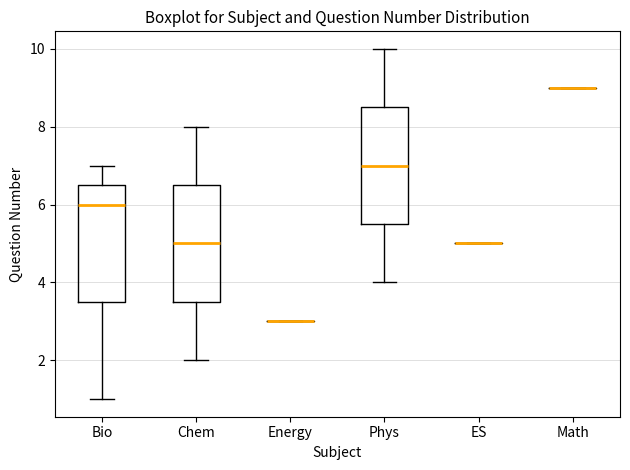

Reading left to right, read every box against the y-axis: the position of its median line, the range the box covers, and the ends of its whiskers. The values are not printed on the chart, so give them approximately, as read against the axis.

Bio: median 6.0, box 3.6 to 6.6, whiskers 1.0 to 7.0
Chem: median 5.0, box 3.6 to 6.6, whiskers 2.0 to 8.0
Energy: box collapsed to a line at 3.0, whiskers 3.0 to 3.0
Phys: median 7.0, box 5.6 to 8.6, whiskers 4.0 to 10.0
ES: box collapsed to a line at 5.0, whiskers 5.0 to 5.0
Math: box collapsed to a line at 9.0, whiskers 9.0 to 9.0